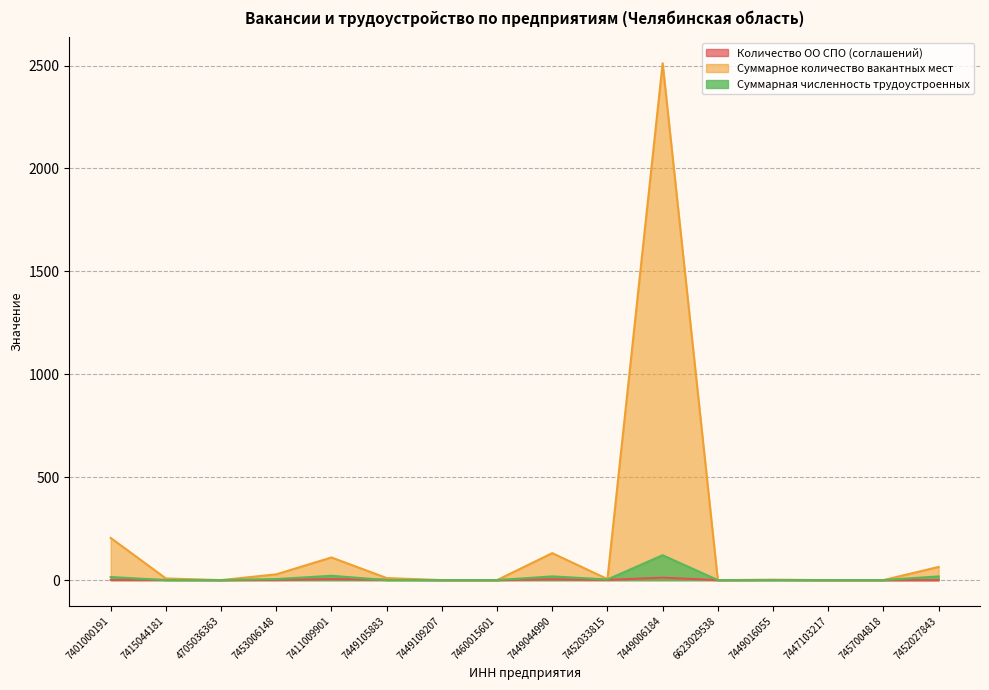

Which series has the widest spread of values?

Суммарное количество вакантных мест